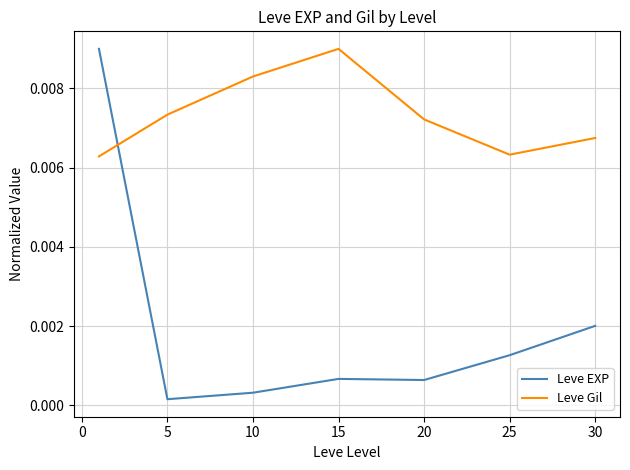

How many lines are shown in the chart?

2